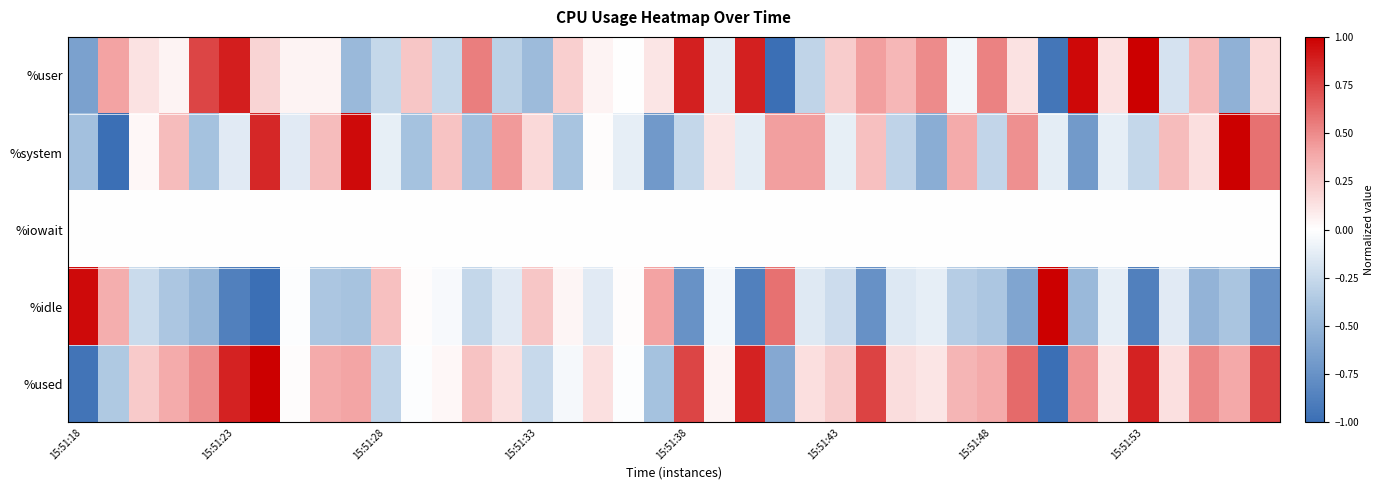

Reading right to left, extract all data points from this chart.

%user: 0.2	-0.5	0.3	-0.2	1.0	0.1	1.0	-0.9	0.1	0.5	-0.1	0.5	0.3	0.4	0.2	-0.3	-1.0	0.9	-0.1	0.9	0.1	0.0	0.0	0.2	-0.5	-0.3	0.5	-0.3	0.3	-0.3	-0.5	0.0	0.0	0.2	0.9	0.7	0.0	0.1	0.4	-0.6
%system: 0.6	1.0	0.1	0.3	-0.3	-0.1	-0.7	-0.1	0.5	-0.3	0.4	-0.6	-0.3	0.3	-0.1	0.4	0.4	-0.1	0.1	-0.3	-0.7	-0.1	0.0	-0.4	0.2	0.4	-0.4	0.3	-0.4	-0.1	1.0	0.3	-0.1	0.9	-0.1	-0.4	0.3	0.0	-1.0	-0.4
%iowait: 0.0	0.0	0.0	0.0	0.0	0.0	0.0	0.0	0.0	0.0	0.0	0.0	0.0	0.0	0.0	0.0	0.0	0.0	0.0	0.0	0.0	0.0	0.0	0.0	0.0	0.0	0.0	0.0	0.0	0.0	0.0	0.0	0.0	0.0	0.0	0.0	0.0	0.0	0.0	0.0
%idle: -0.8	-0.4	-0.5	-0.1	-0.9	-0.1	-0.5	1.0	-0.6	-0.4	-0.3	-0.1	-0.2	-0.8	-0.2	-0.1	0.6	-0.9	-0.0	-0.7	0.4	0.0	-0.1	0.0	0.3	-0.1	-0.3	-0.0	0.0	0.3	-0.4	-0.4	-0.0	-1.0	-0.9	-0.5	-0.4	-0.2	0.4	1.0
%used: 0.8	0.4	0.5	0.1	0.9	0.1	0.5	-1.0	0.6	0.4	0.3	0.1	0.2	0.8	0.2	0.1	-0.6	0.9	0.0	0.7	-0.4	-0.0	0.1	-0.0	-0.3	0.1	0.3	0.0	-0.0	-0.3	0.4	0.4	0.0	1.0	0.9	0.5	0.4	0.2	-0.4	-1.0